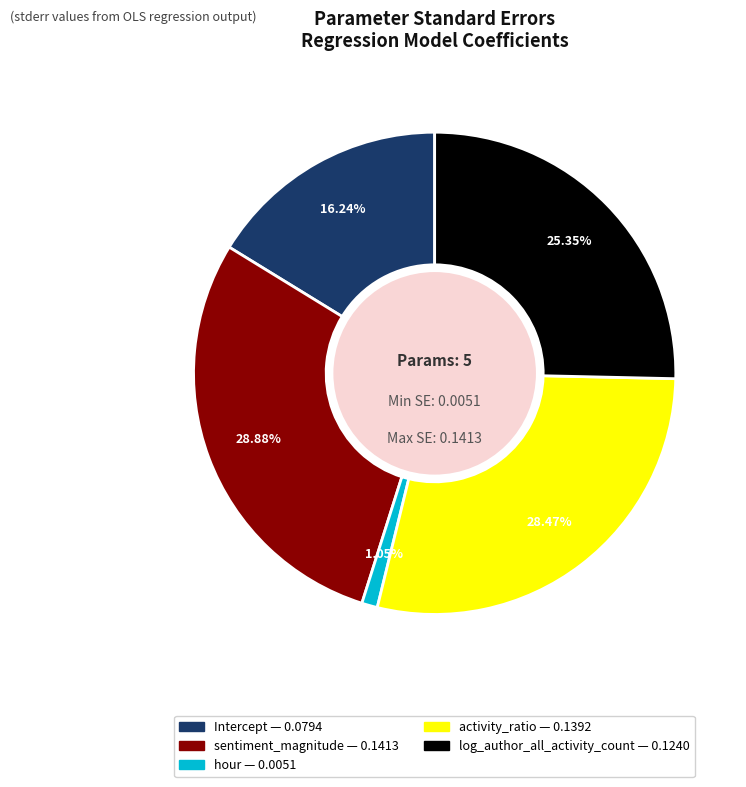

Is there any slice that represents more than half of the pie?

No